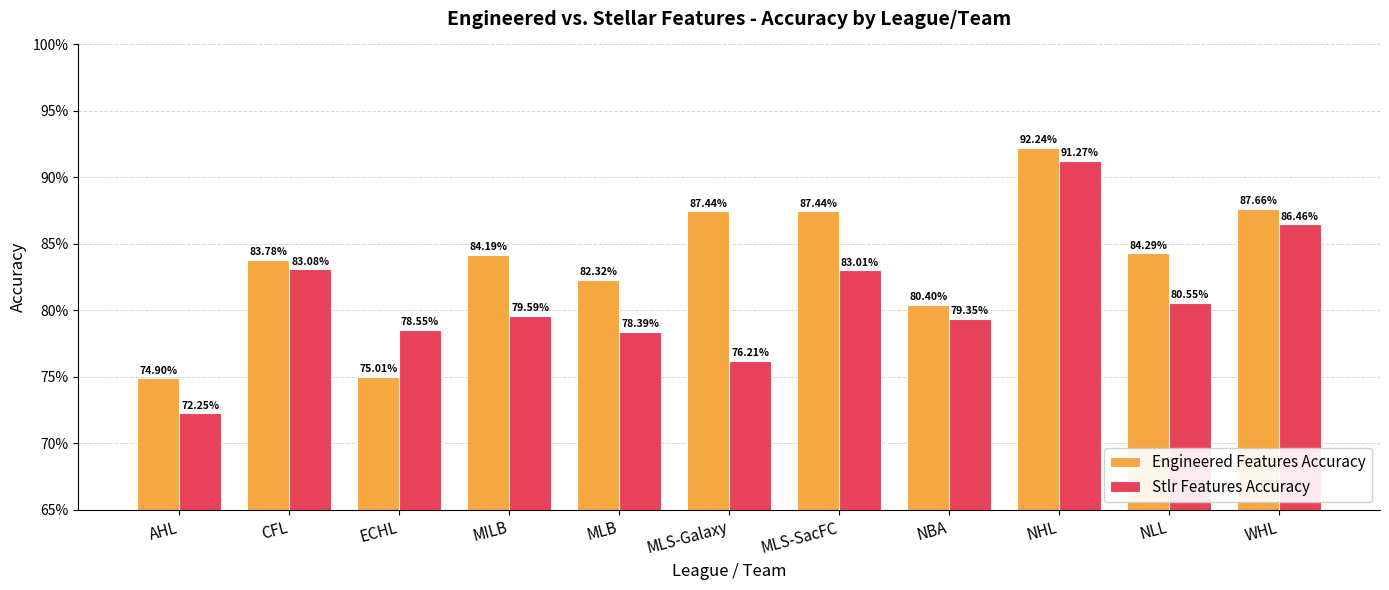

Is it true that Engineered Features Accuracy equals 0.8 at CFL?

True